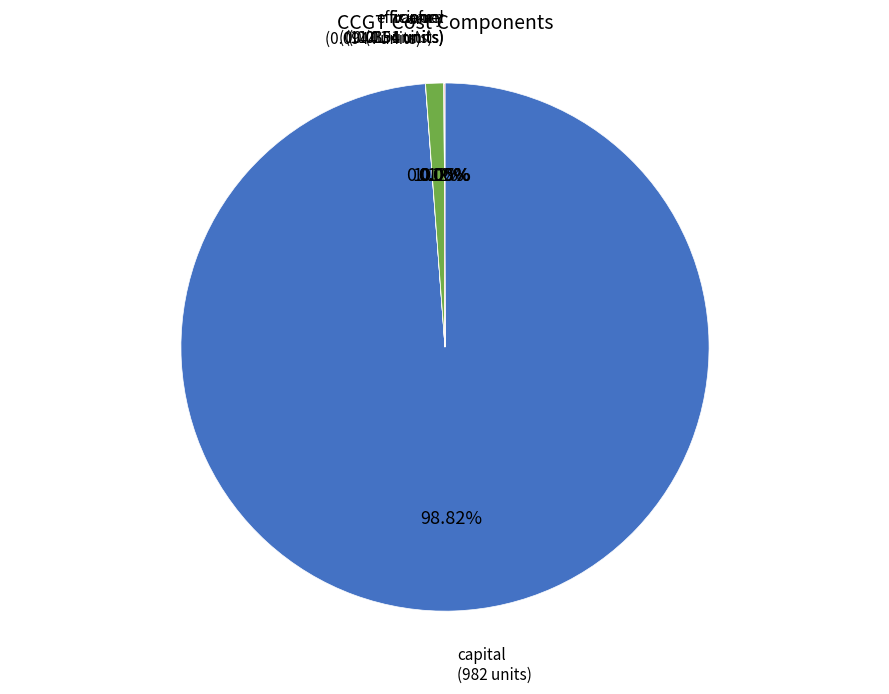

Is capital the majority of the pie?

Yes